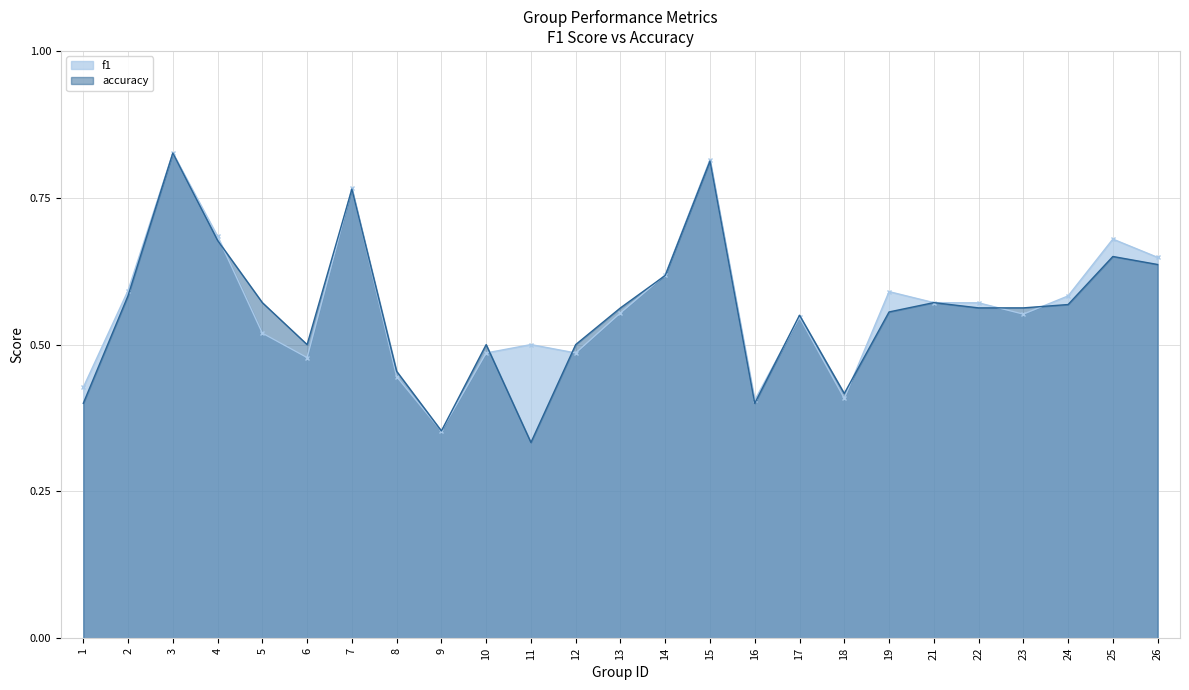

True or false: f1 and accuracy intersect in this chart.

True